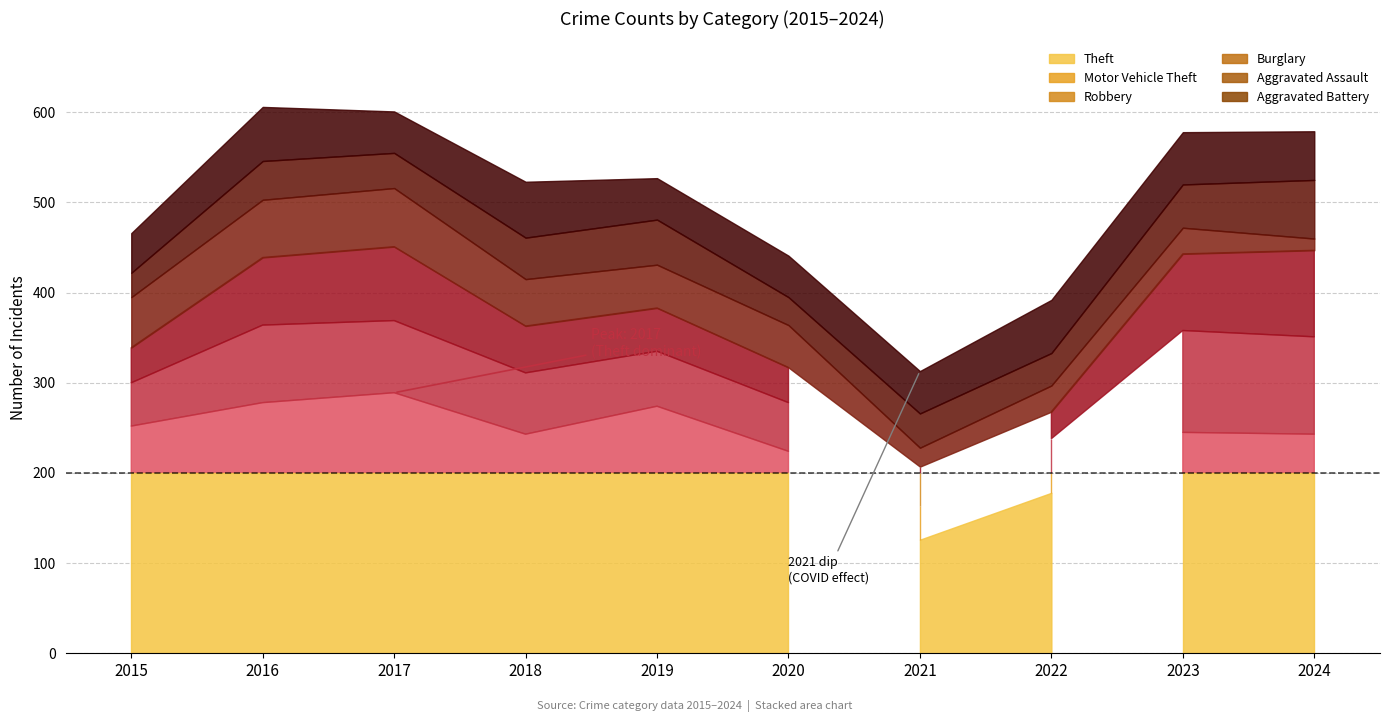

At which label does Aggravated Assault reach its minimum?

2015